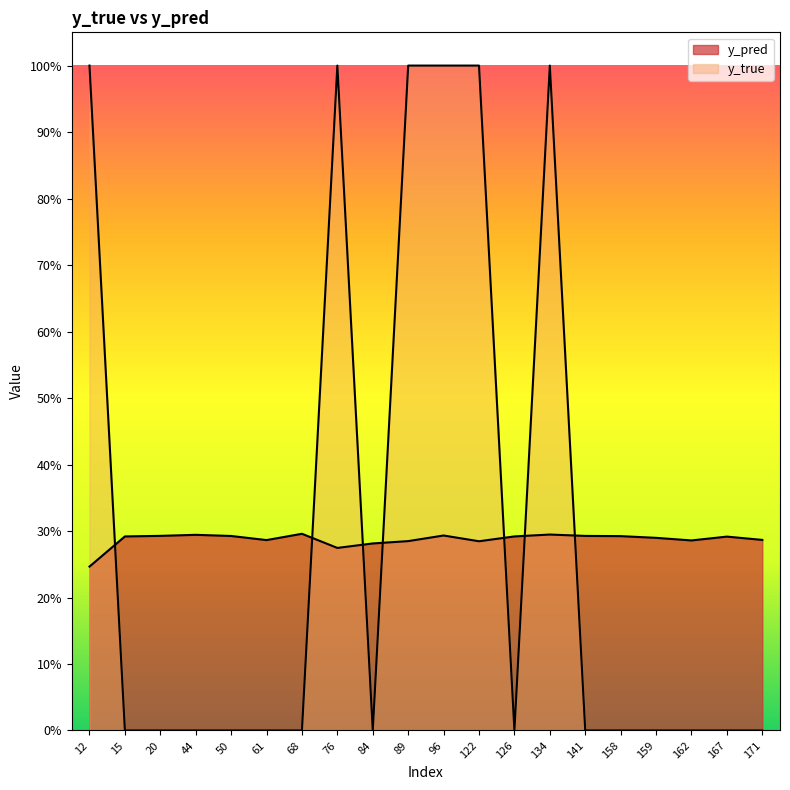

Count the y_true values in the range 0 to 1.

20